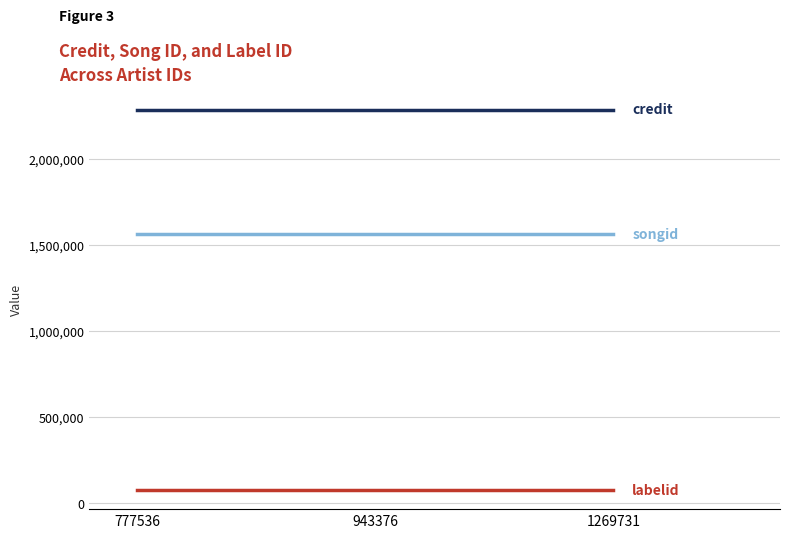

What is the minimum value shown in the chart?

77190